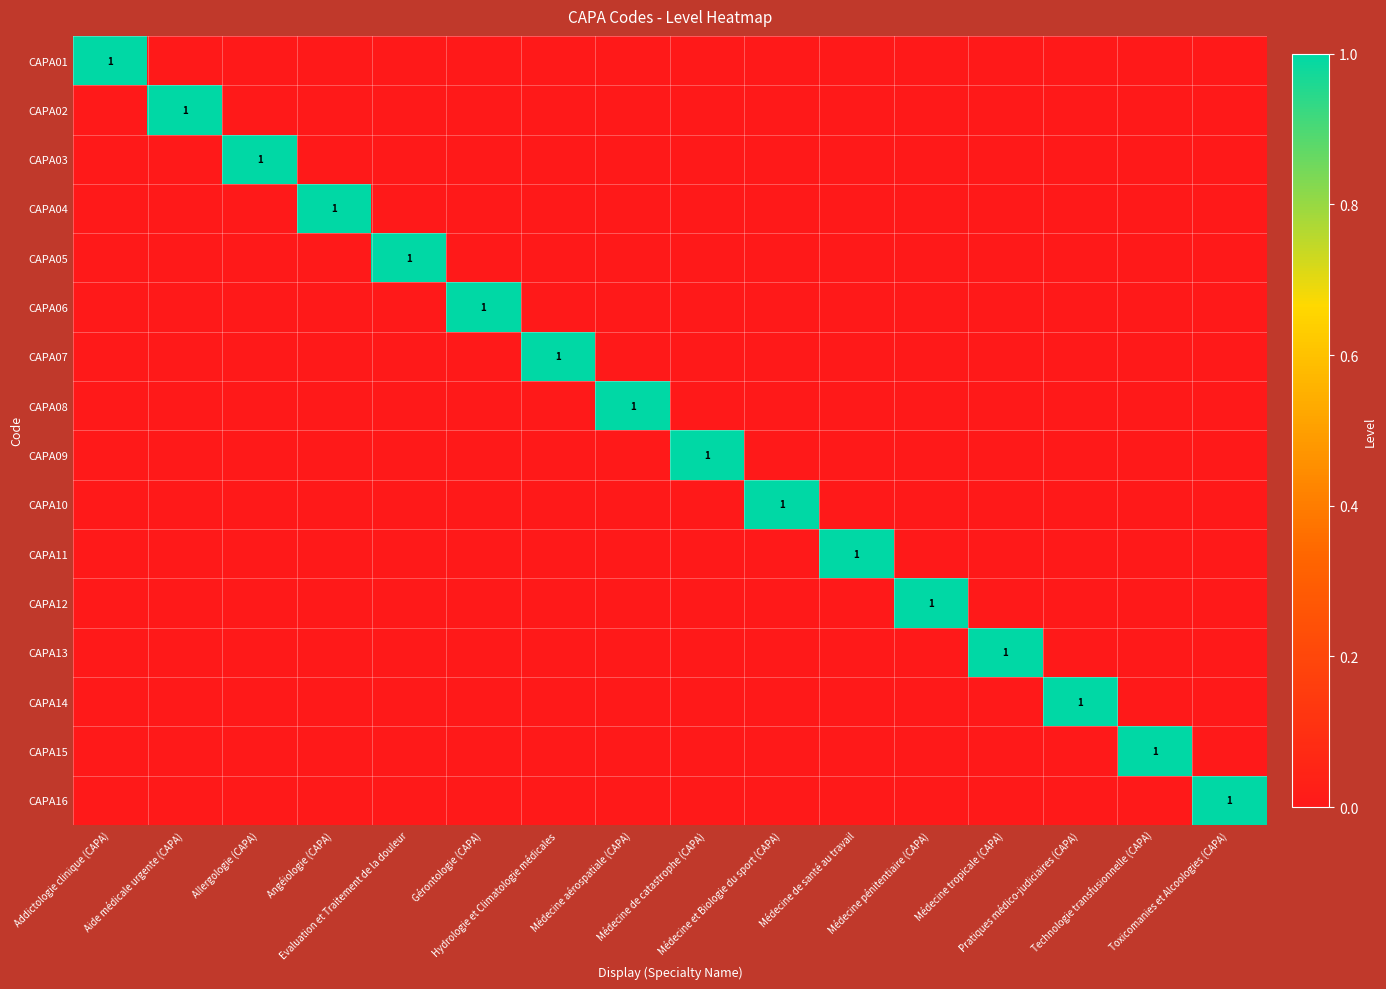

Which category has the highest value across all series?

Addictologie clinique (CAPA)